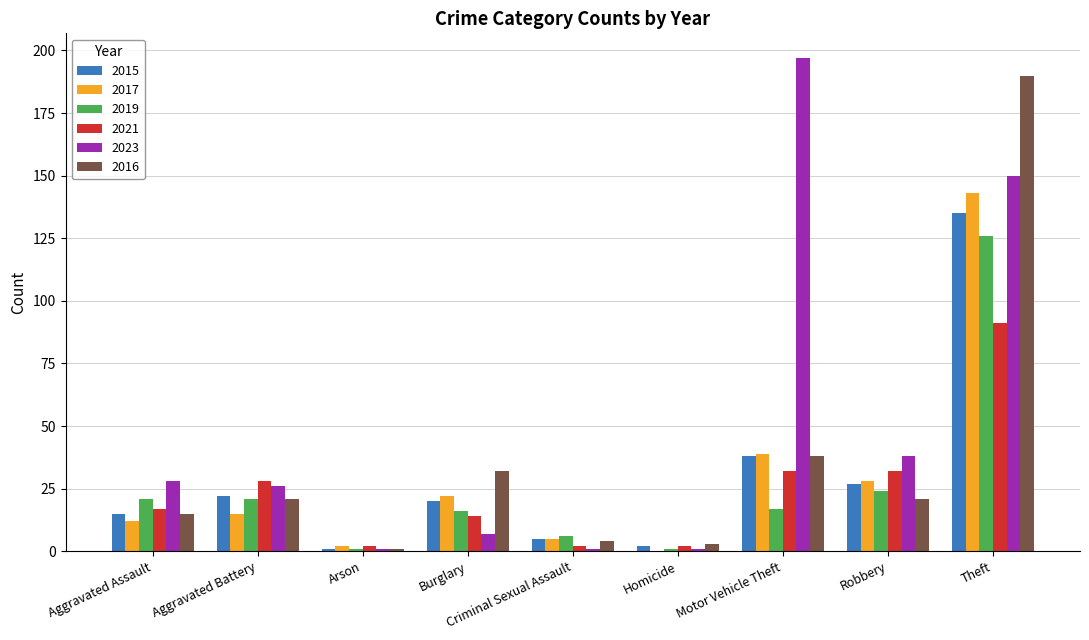

Which series changed the most between Aggravated Assault and Aggravated Battery?

2021